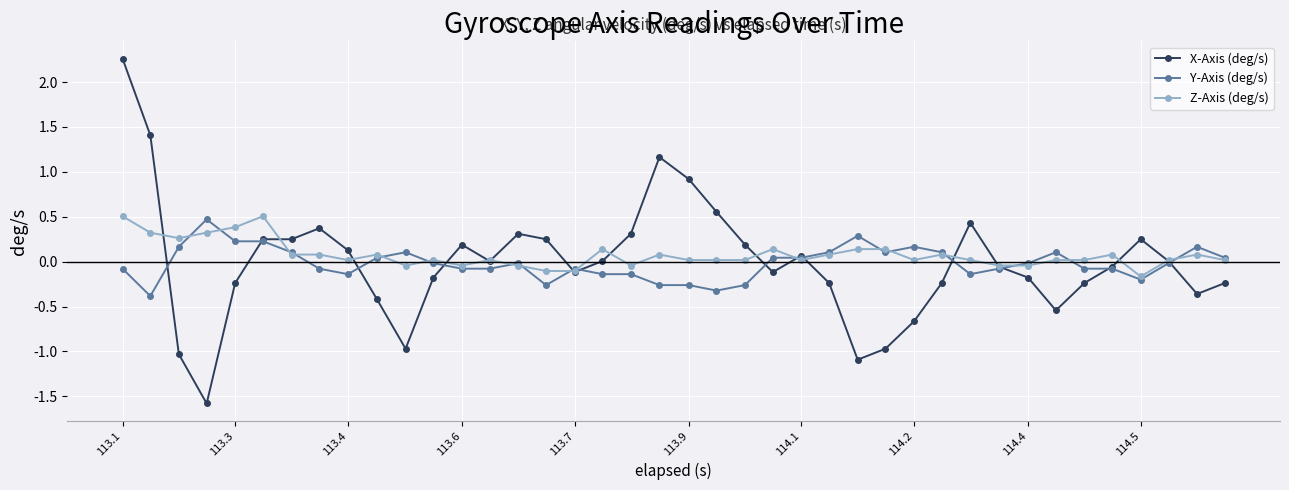

What is the smallest value displayed?

-1.6